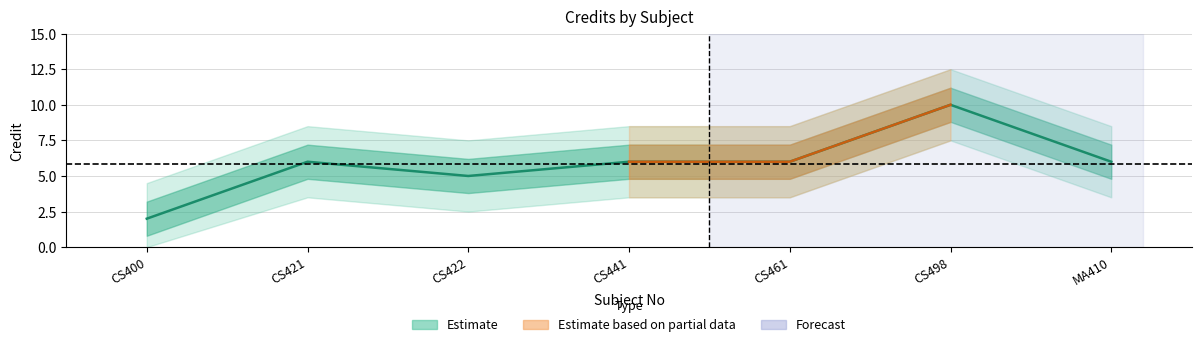

What is the ratio of the value at CS421 to the value at CS441?

1.0